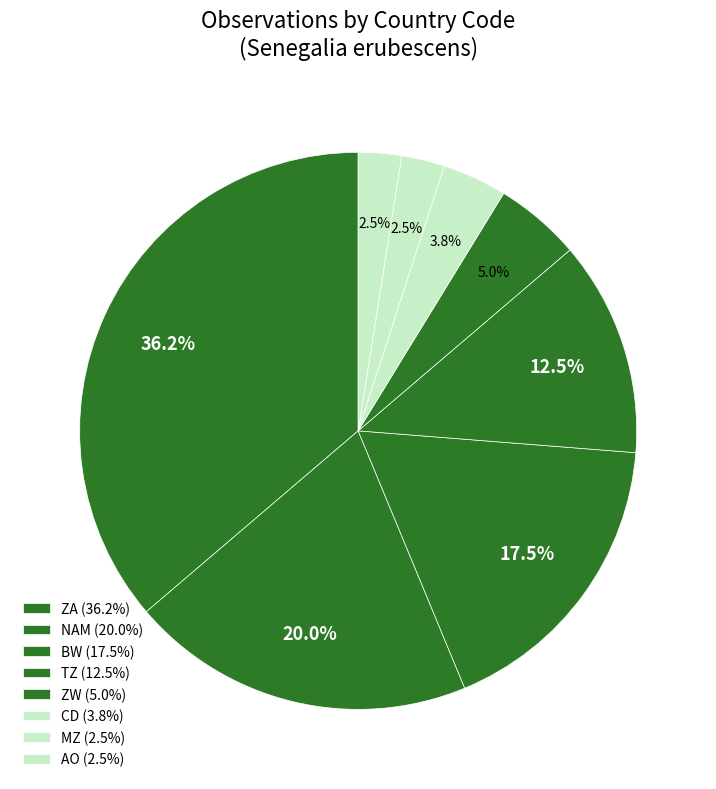

Is there a majority slice in this chart?

No